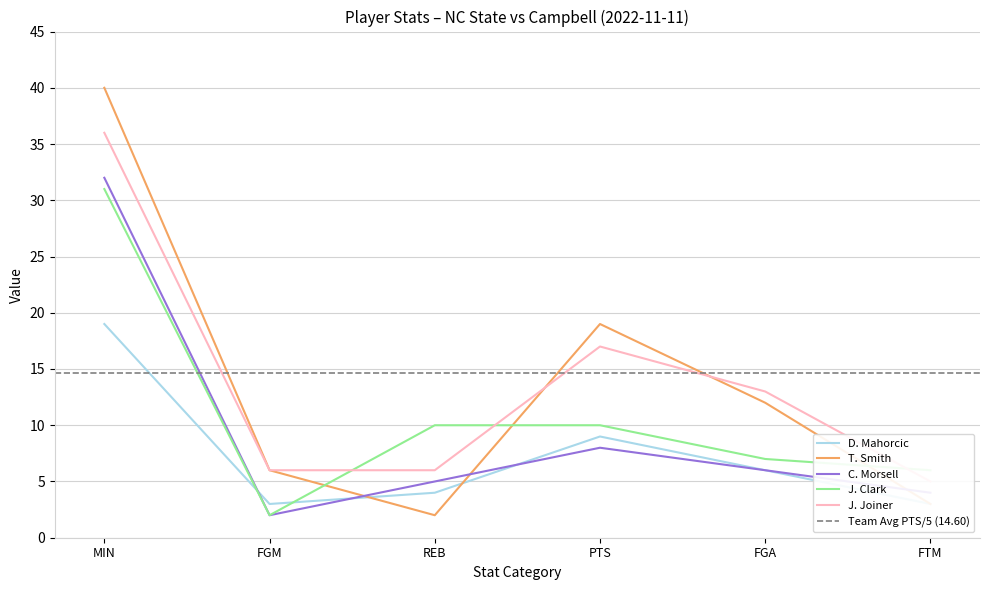

True or false: J. Joiner has a value of 18 at FGA.

False